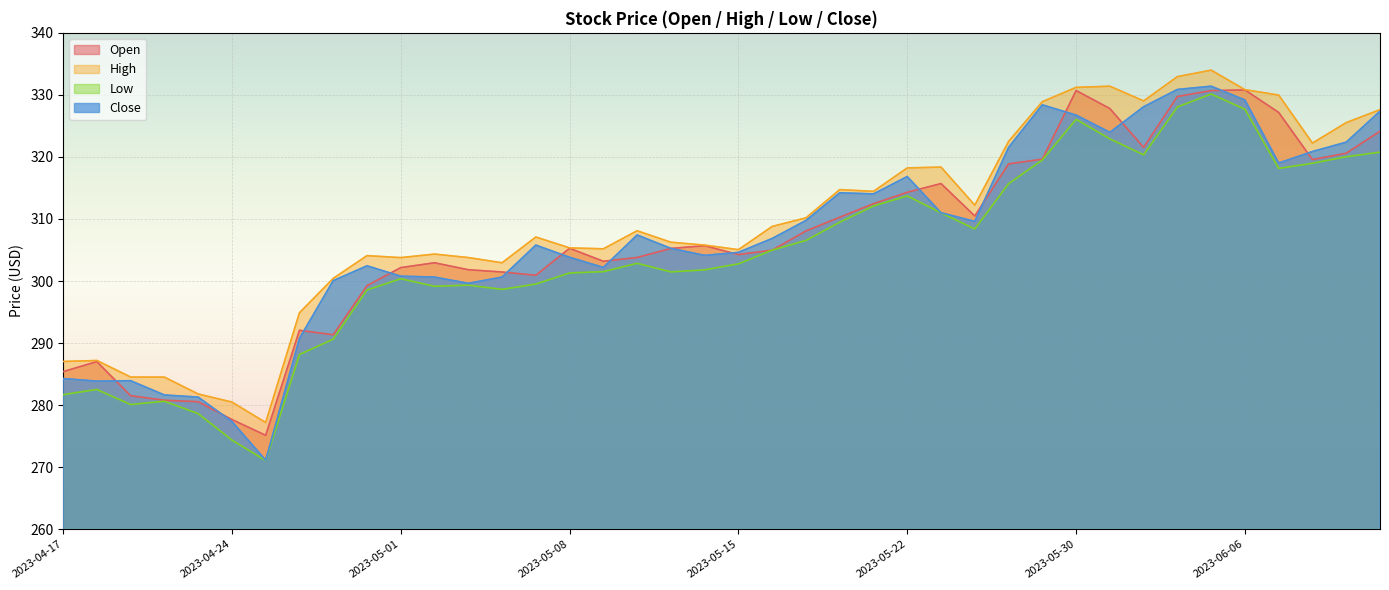

Reading left to right, extract all data points from this chart.

Open: 285.4	287.0	281.5	280.8	280.6	277.7	275.1	292.1	291.3	299.2	302.2	302.9	301.8	301.4	300.9	305.3	303.2	303.8	305.2	305.7	304.3	305.0	308.1	310.3	312.5	314.3	315.7	310.5	318.9	319.6	330.7	327.8	321.5	329.7	330.7	330.8	327.2	319.6	320.6	324.1
High: 287.0	287.2	284.5	284.5	281.8	280.5	277.2	294.9	300.4	304.1	303.8	304.3	303.8	302.9	307.1	305.3	305.2	308.1	306.2	305.8	305.1	308.8	310.2	314.7	314.4	318.2	318.4	312.2	322.5	328.9	331.2	331.4	329.0	332.9	334.0	330.8	330.0	322.2	325.5	327.6
Low: 281.7	282.5	280.1	280.6	278.6	274.4	271.1	288.1	290.6	298.6	300.4	299.1	299.3	298.6	299.5	301.3	301.5	302.9	301.5	301.8	302.8	305.0	306.5	309.5	312.1	313.7	311.0	308.4	315.7	319.5	326.1	322.9	320.3	328.1	330.1	327.7	318.1	319.0	320.0	320.8
Close: 284.3	283.9	283.9	281.6	281.3	277.4	271.1	290.8	300.1	302.4	300.8	300.6	299.6	300.6	305.8	303.8	302.2	307.4	305.3	304.1	304.6	306.9	309.8	314.2	314.0	316.8	311.0	309.6	321.5	328.4	326.7	324.0	328.1	330.9	331.4	329.2	319.0	320.9	322.4	327.4